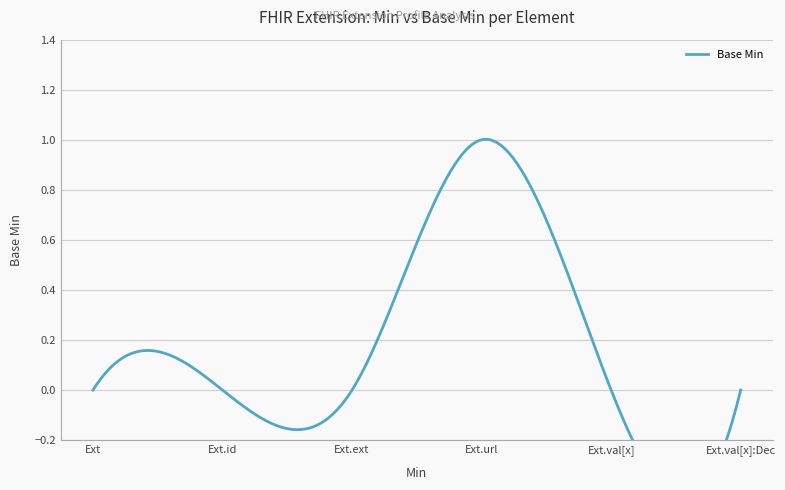

Reading right to left, transcribe all the data shown in this chart.

Extension.value[x]:valueDecimal=0	Extension.value[x]=0	Extension.url=1	Extension.extension=0	Extension.id=0	Extension=0